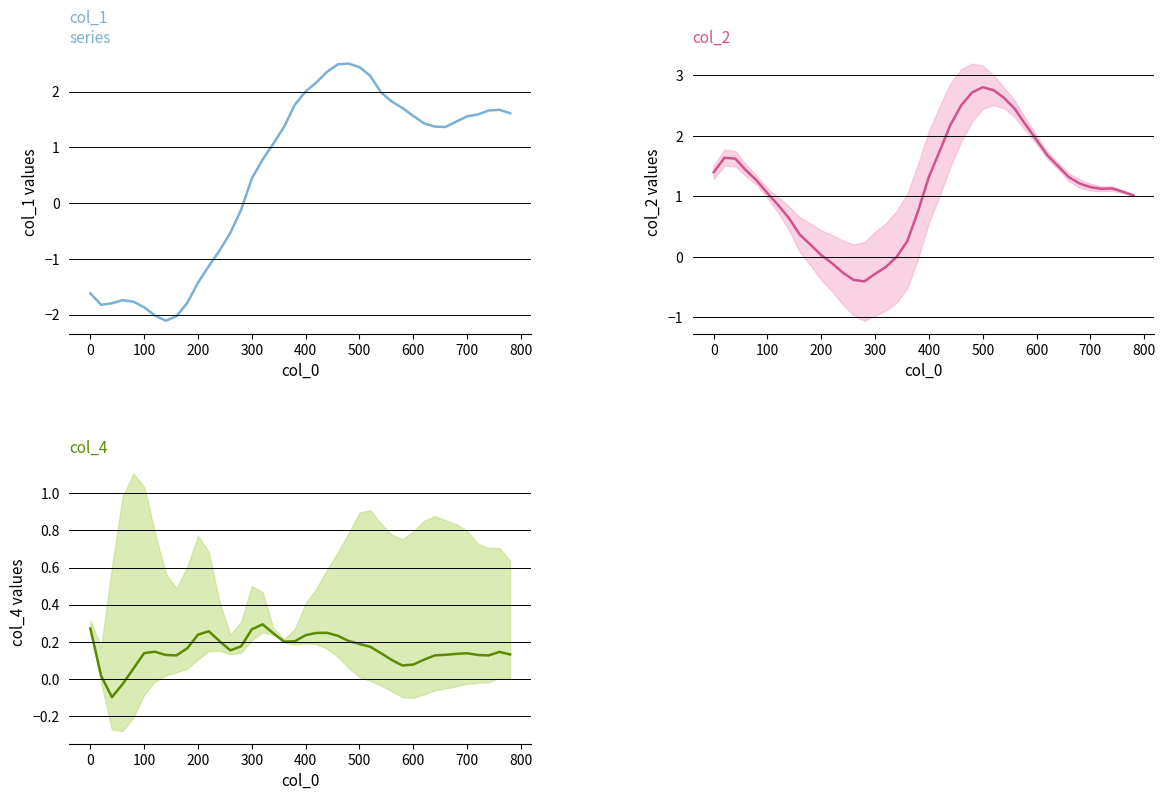

What is the greatest value displayed?

2.8